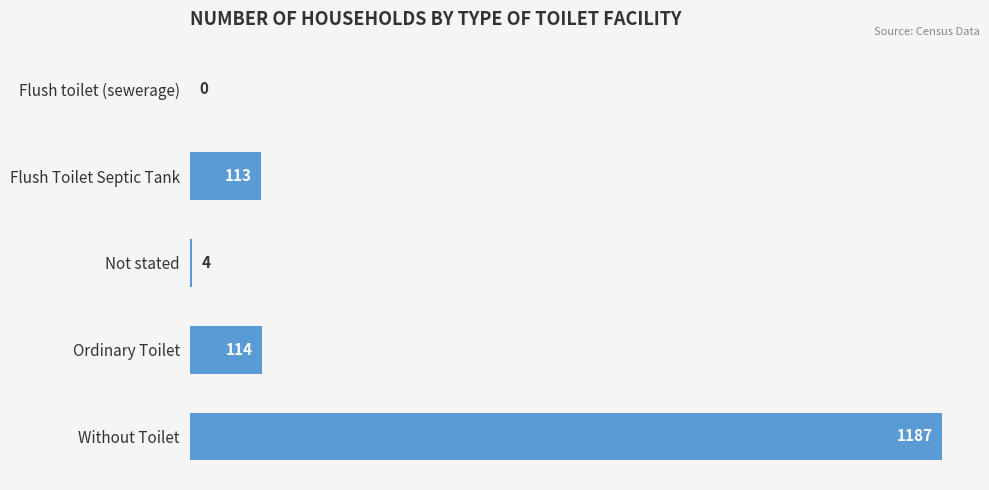

What is the change in value from Ordinary Toilet to Without Toilet?

+1073